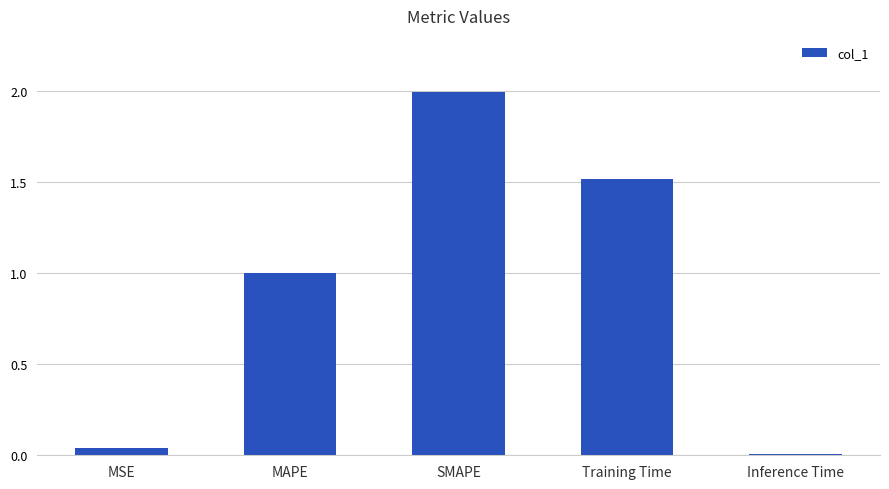

Is it true that the value at Inference Time is 0.0?

True